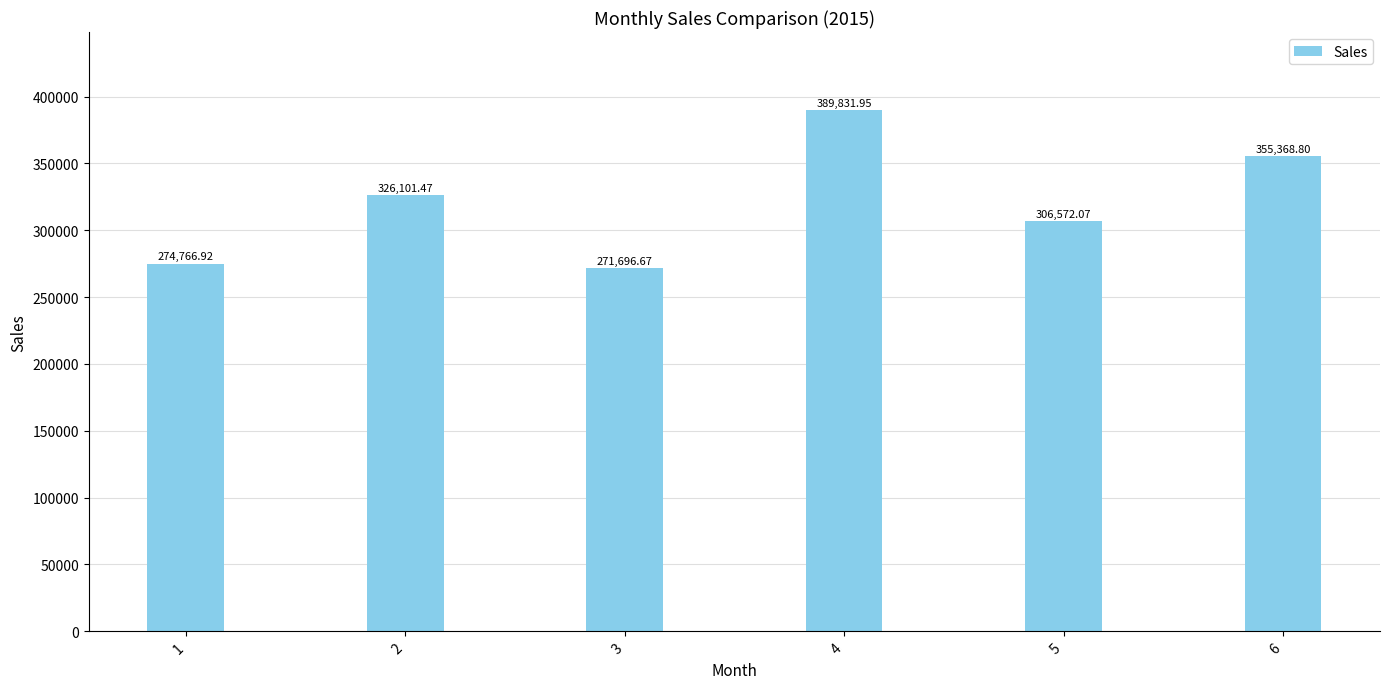

The chart shows a value of 525073.1 at 4. True or false?

False